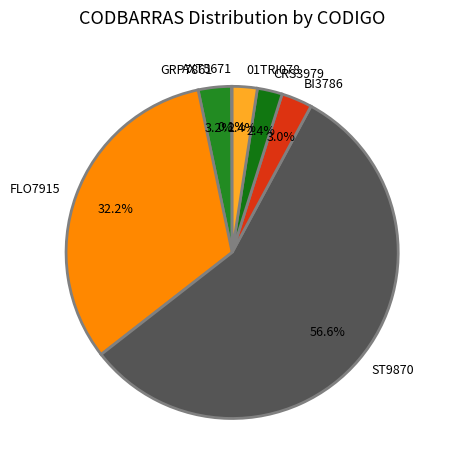

What percentage is NOT represented by BI3786?

97.0%